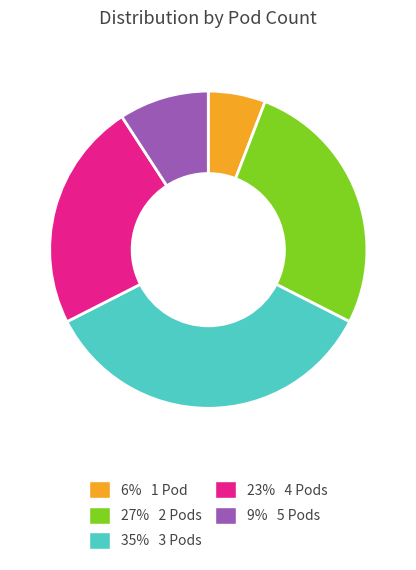

Is there a majority slice in this chart?

No